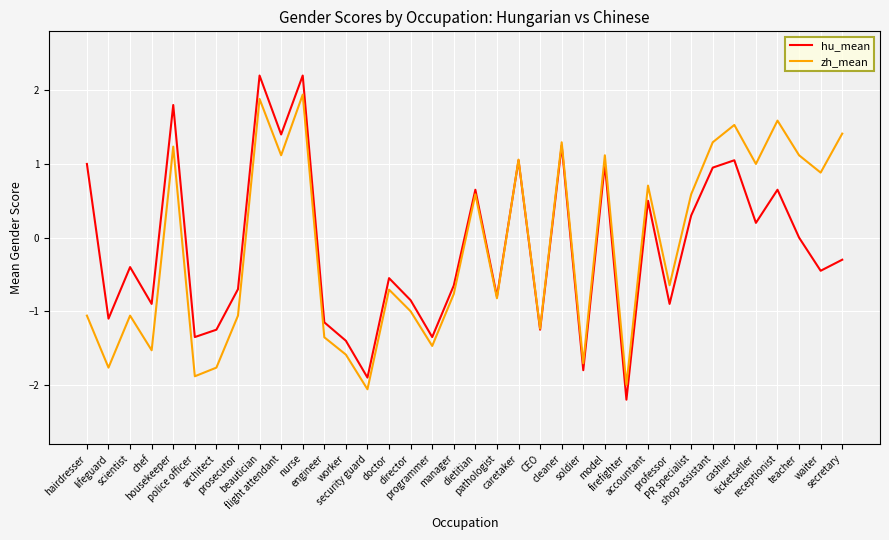

Which series has the widest spread of values?

hu_mean